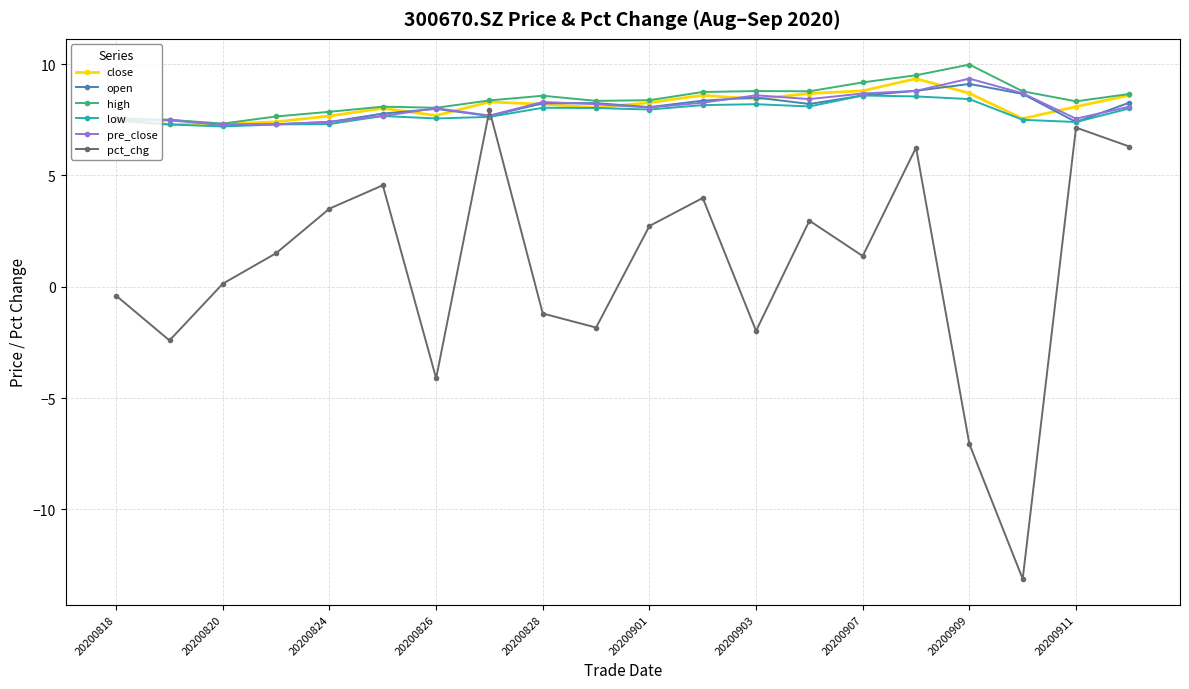

What is the smallest value displayed?

-13.1